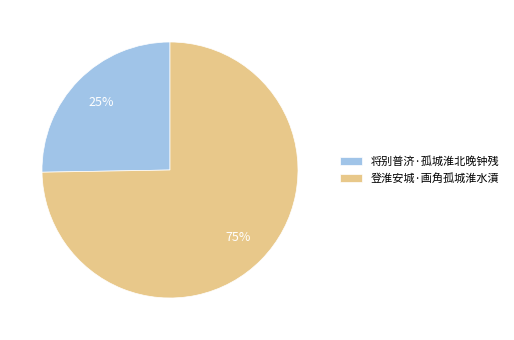

True or false: 将别普济·孤城淮北晚钟残 accounts for 25% of the total.

True